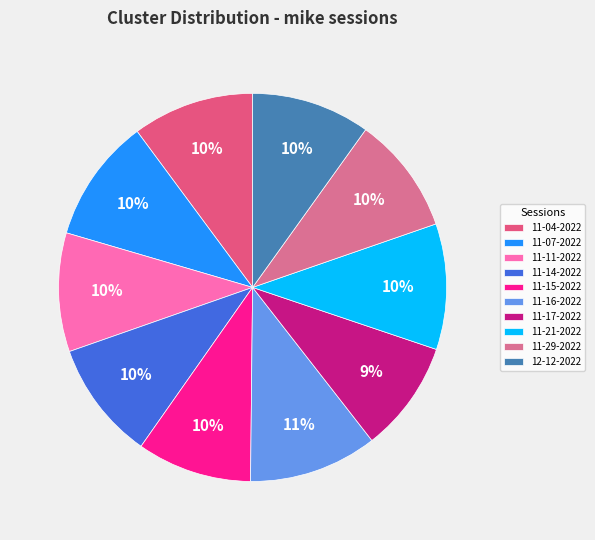

What is the largest slice in the pie chart?

mike 11-16-2022.mat